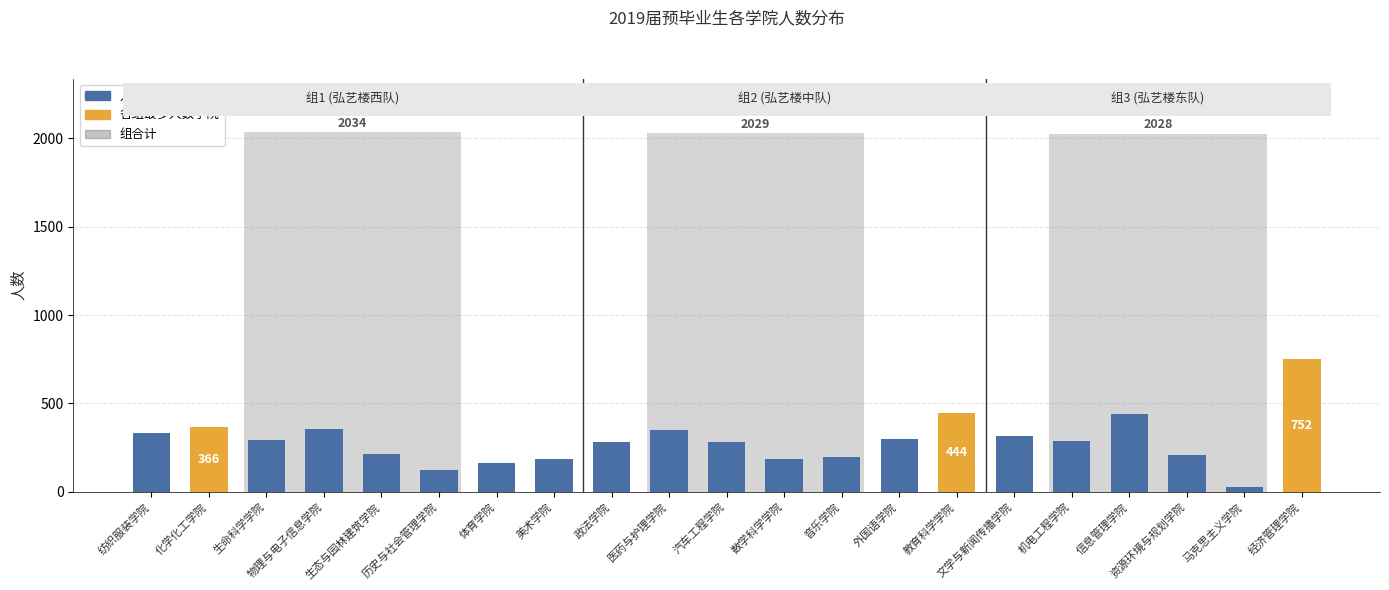

What is the difference between the values at 历史与社会管理学院 and 资源环境与规划学院?

87